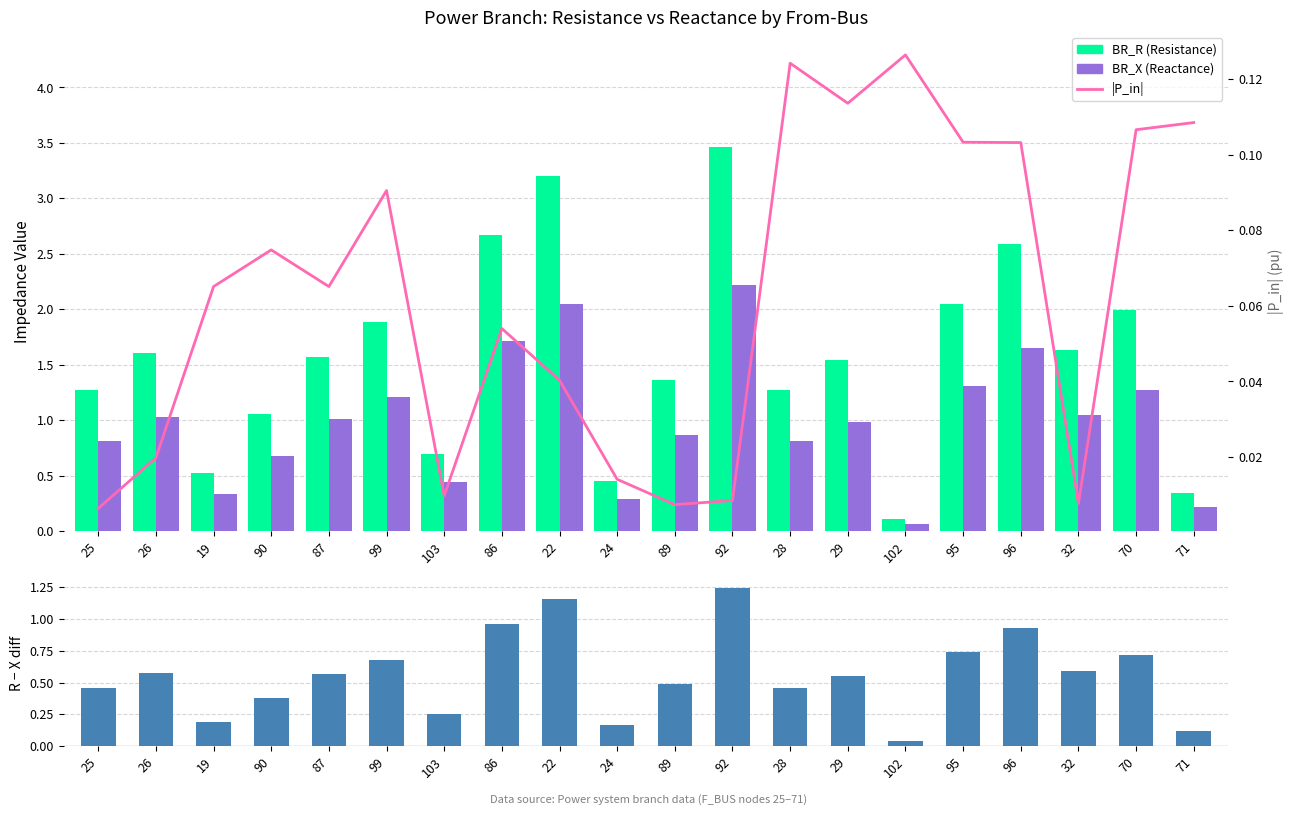

The value of BR_X (Reactance) at 90 is 0.7. True or false?

True